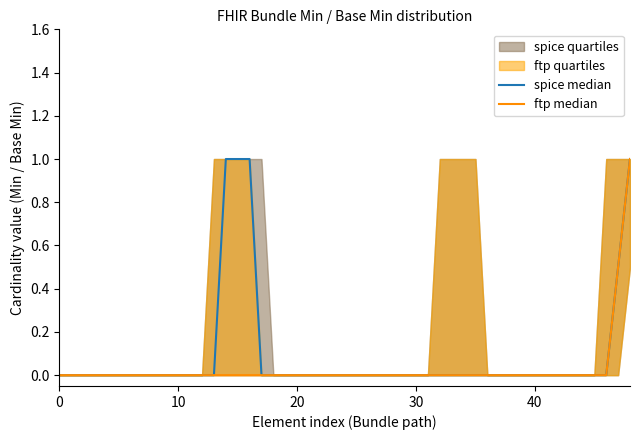

Is it true that ftp_lower equals 0 at 0?

True